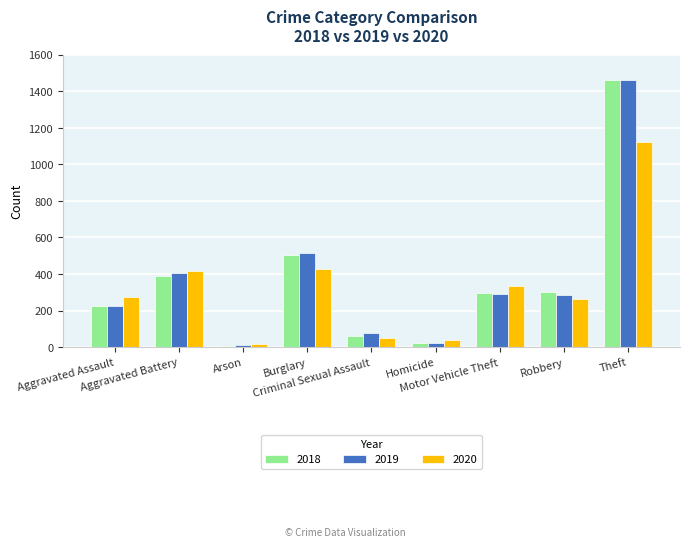

How many data points in 2020 are less than 273?

4